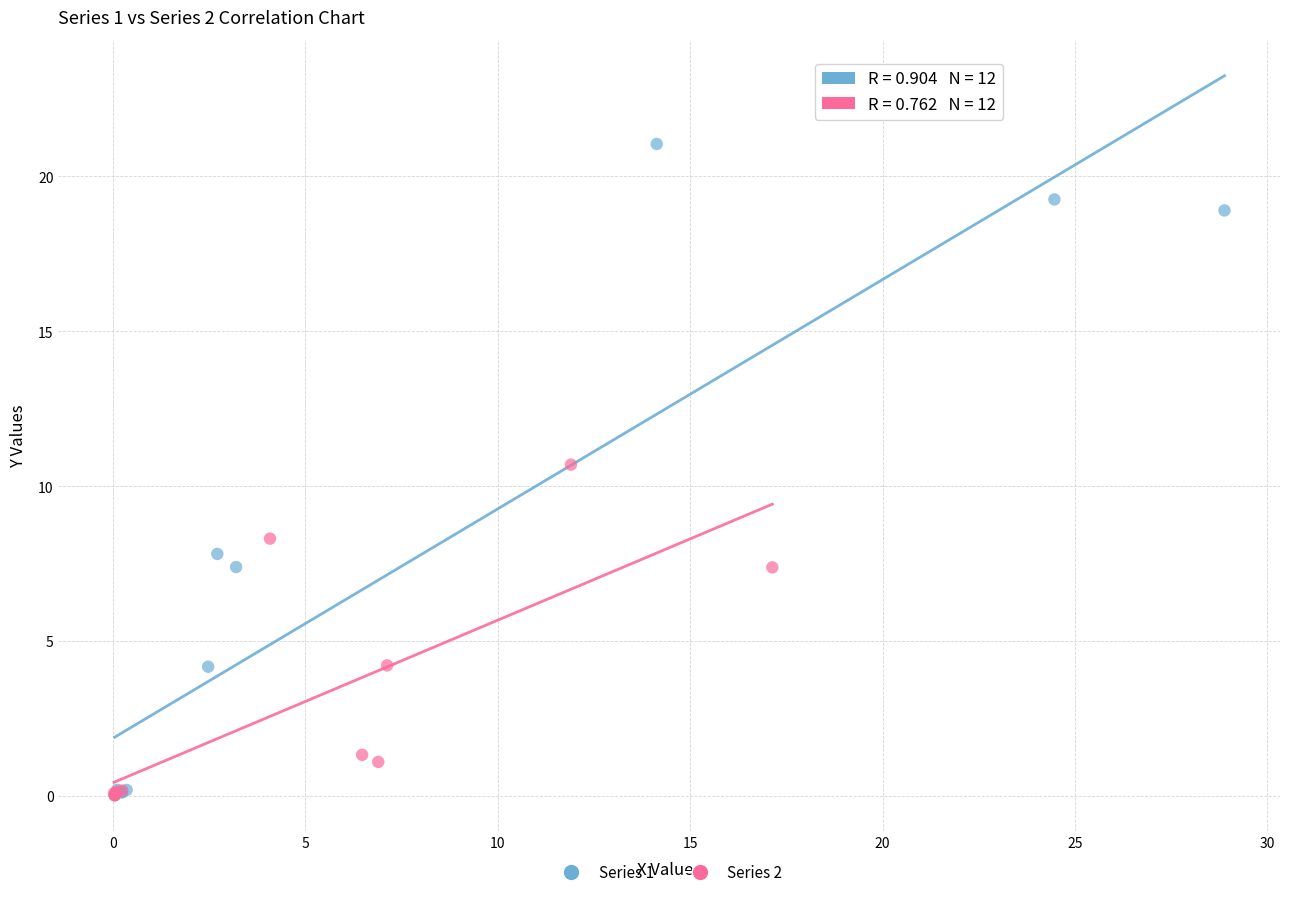

Which series has the largest Y range (max minus min)?

Series 1